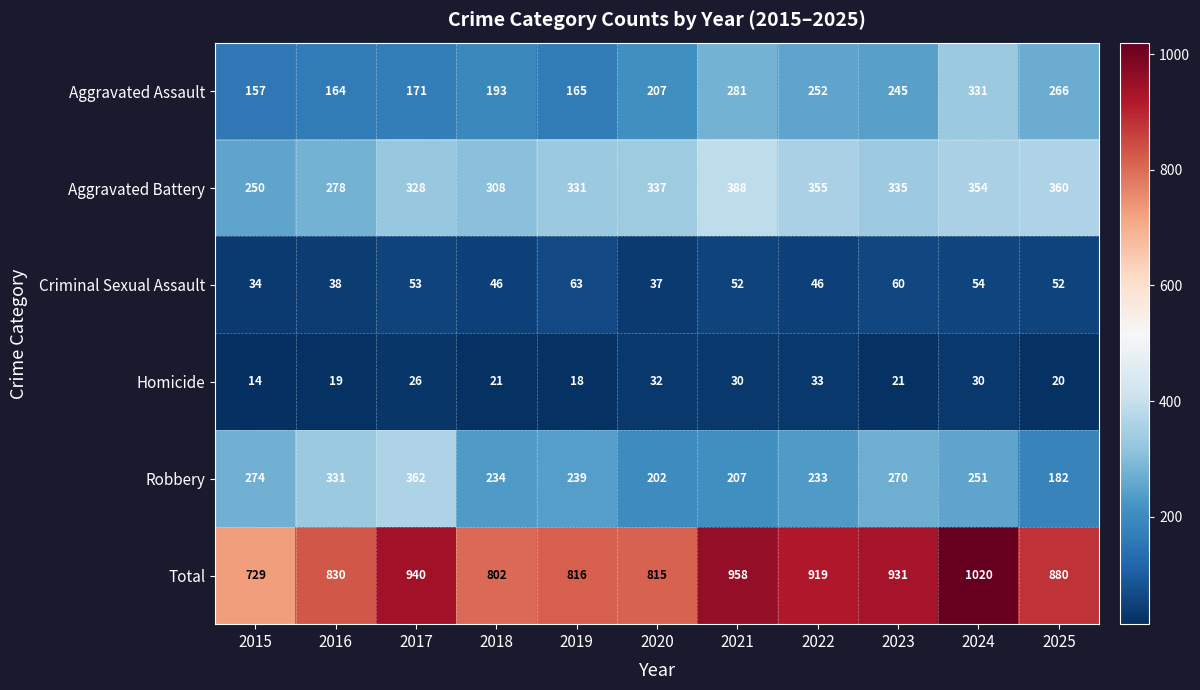

At which label does Total first exceed 880?

2017